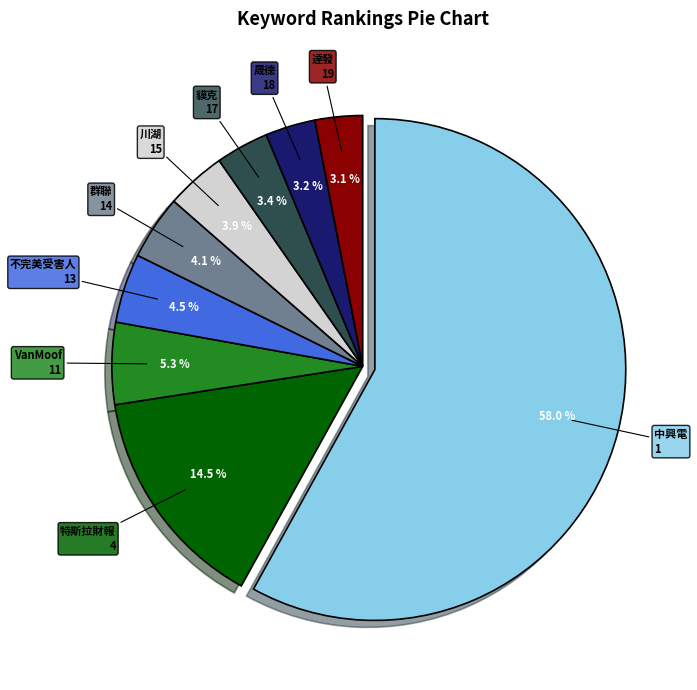

Is there any slice that represents more than half of the pie?

Yes